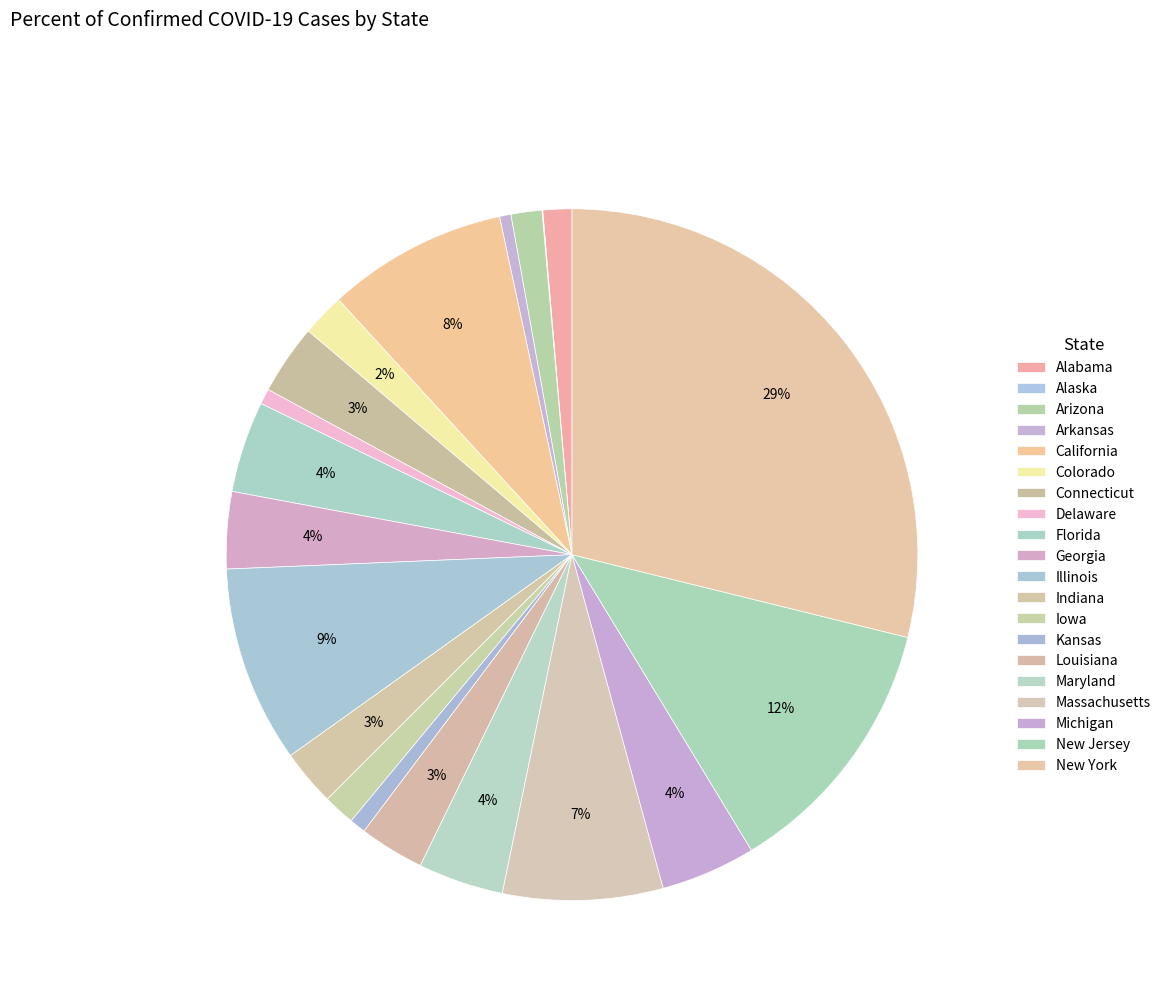

To the nearest percent, what is the difference between the Alaska and Indiana slice percentages?

3%